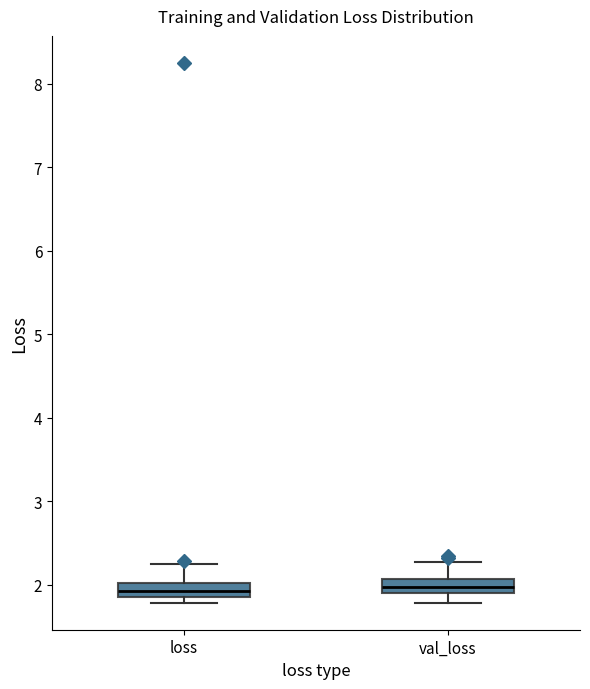

Where does the upper whisker of the box for loss end on the y-axis? The values are not printed on the chart, so give them approximately, as read against the axis.

2.2